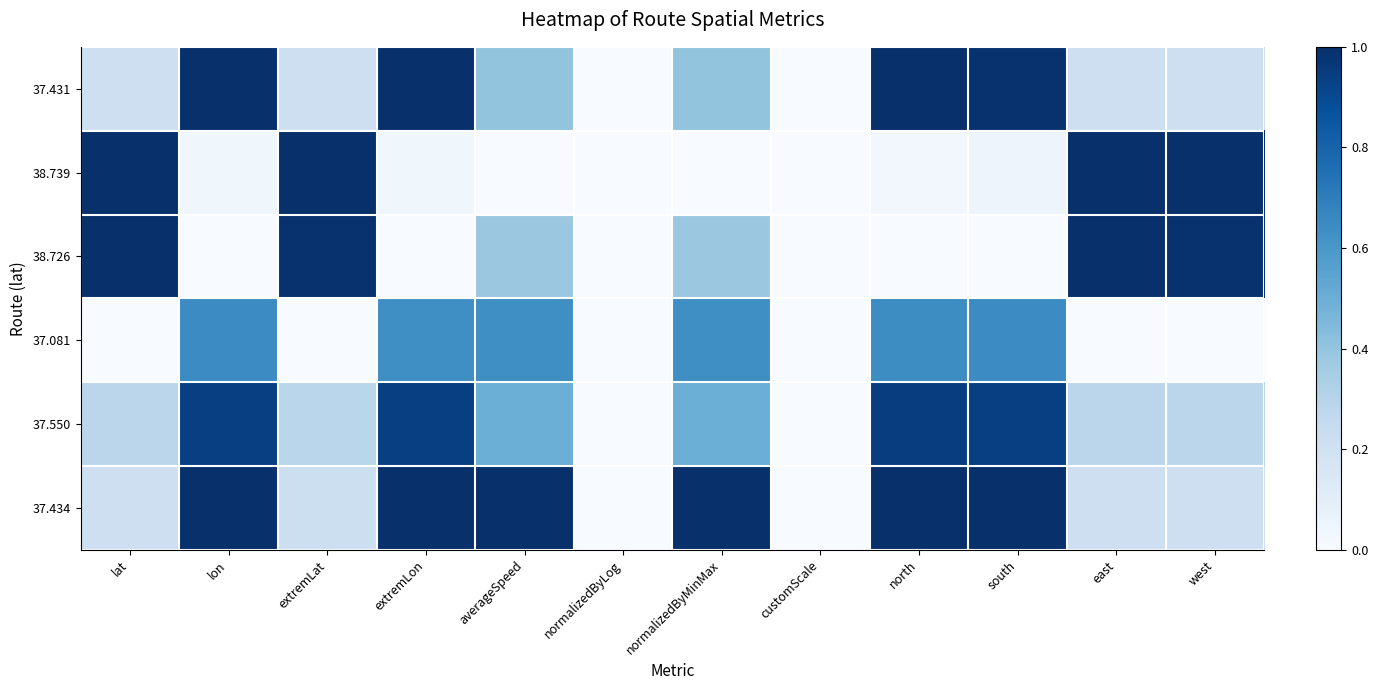

Reading right to left, list all the values displayed in this chart.

37.431: west=0.2	east=0.2	south=1.0	north=1.0	customScale=0.0	normalizedByMinMax=0.4	normalizedByLog=0.0	averageSpeed=0.4	extremLon=1.0	extremLat=0.2	lon=1.0	lat=0.2
38.739: west=1.0	east=1.0	south=0.0	north=0.0	customScale=0.0	normalizedByMinMax=0.0	normalizedByLog=0.0	averageSpeed=0.0	extremLon=0.0	extremLat=1.0	lon=0.0	lat=1.0
38.726: west=1.0	east=1.0	south=0.0	north=0.0	customScale=0.0	normalizedByMinMax=0.4	normalizedByLog=0.0	averageSpeed=0.4	extremLon=0.0	extremLat=1.0	lon=0.0	lat=1.0
37.081: west=0.0	east=0.0	south=0.6	north=0.6	customScale=0.0	normalizedByMinMax=0.6	normalizedByLog=0.0	averageSpeed=0.6	extremLon=0.6	extremLat=0.0	lon=0.6	lat=0.0
37.550: west=0.3	east=0.3	south=0.9	north=0.9	customScale=0.0	normalizedByMinMax=0.5	normalizedByLog=0.0	averageSpeed=0.5	extremLon=0.9	extremLat=0.3	lon=0.9	lat=0.3
37.434: west=0.2	east=0.2	south=1.0	north=1.0	customScale=0.0	normalizedByMinMax=1.0	normalizedByLog=0.0	averageSpeed=1.0	extremLon=1.0	extremLat=0.2	lon=1.0	lat=0.2